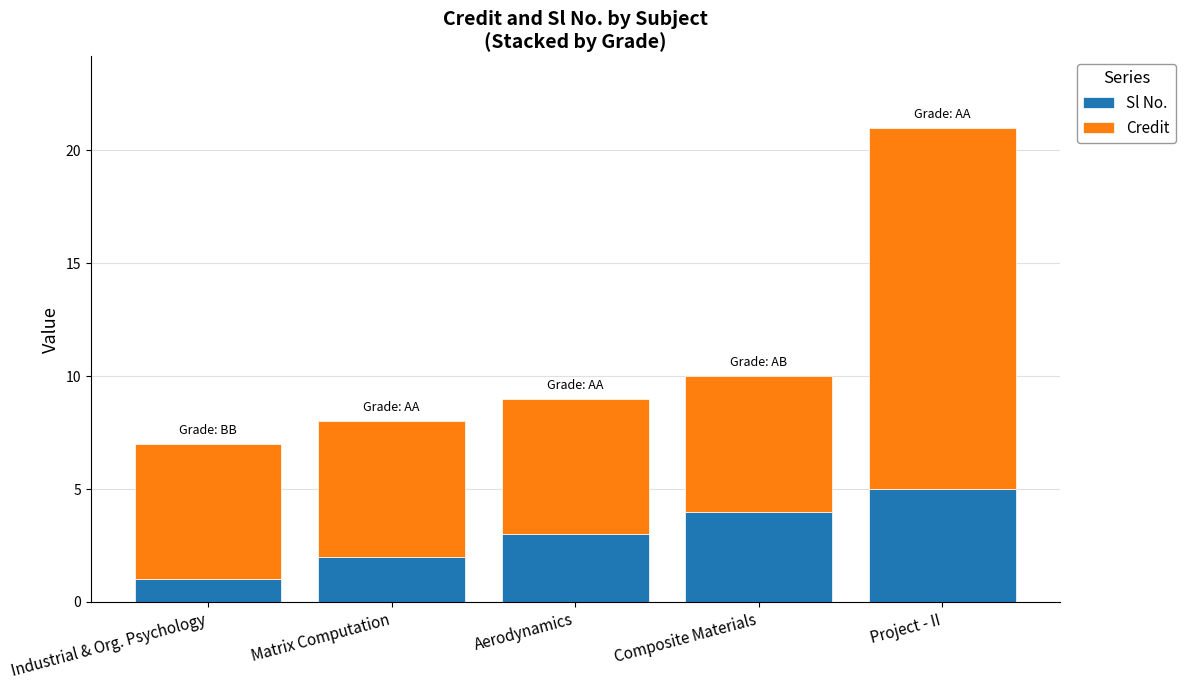

The value of Sl No. at Composite Materials is 4. True or false?

True